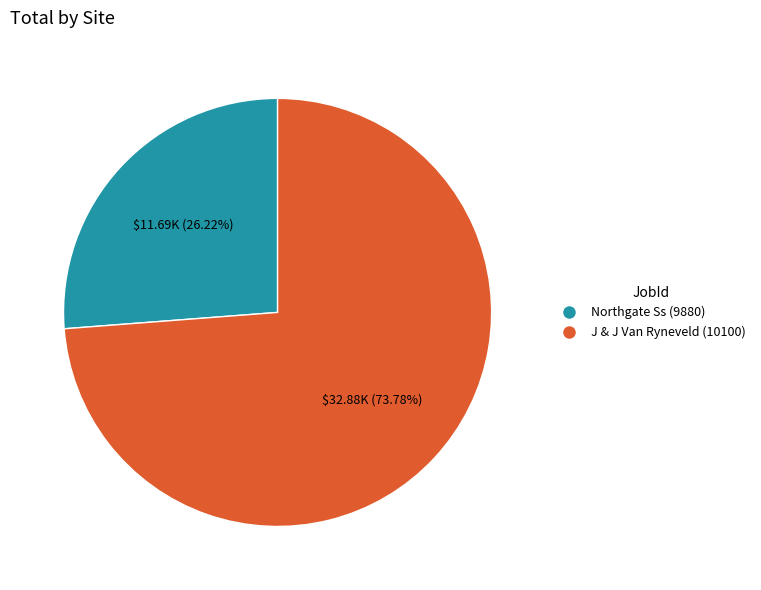

What is the total percentage of J & J Van Ryneveld (10100) and Northgate Ss (9880)?

100.0%